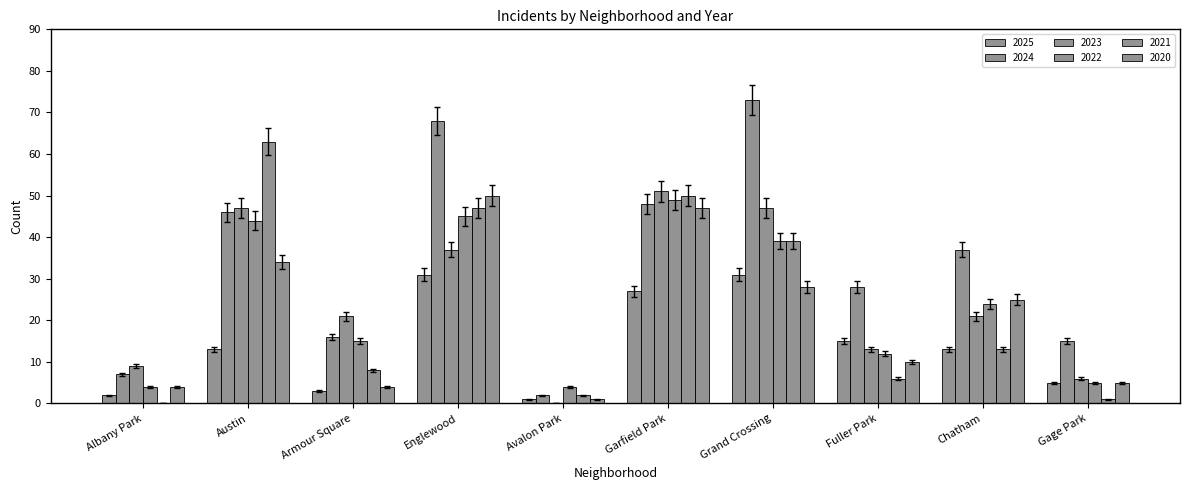

True or false: 2024 has a value of 96.4 at Englewood.

False